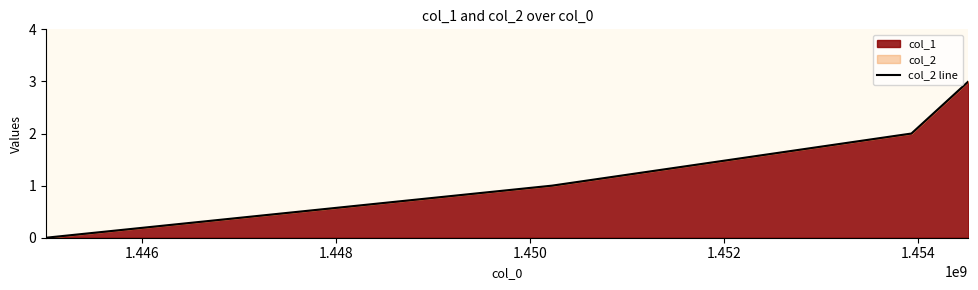

How many lines are shown in the chart?

1